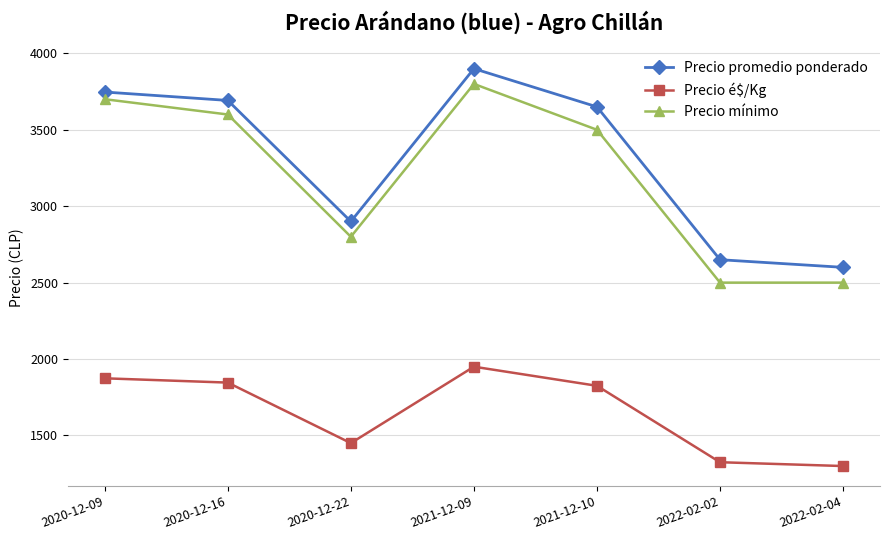

What is the label of the 3rd point from the left?

2020-12-22